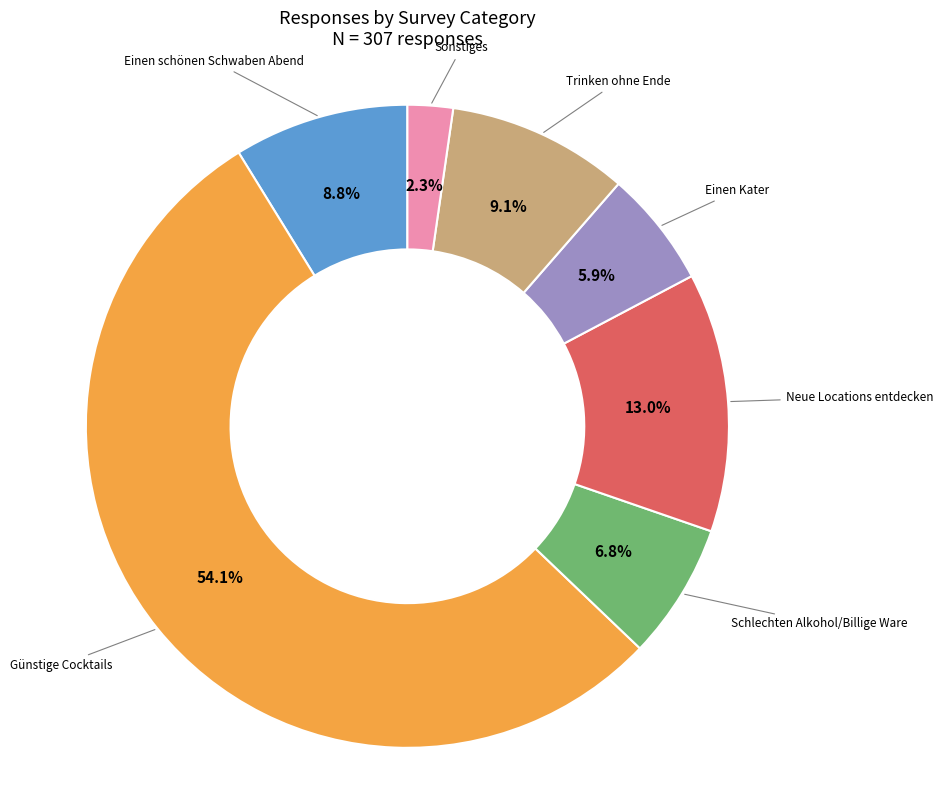

Is the sum of Schlechten Alkohol/Billige Ware and Einen Kater greater than half?

No